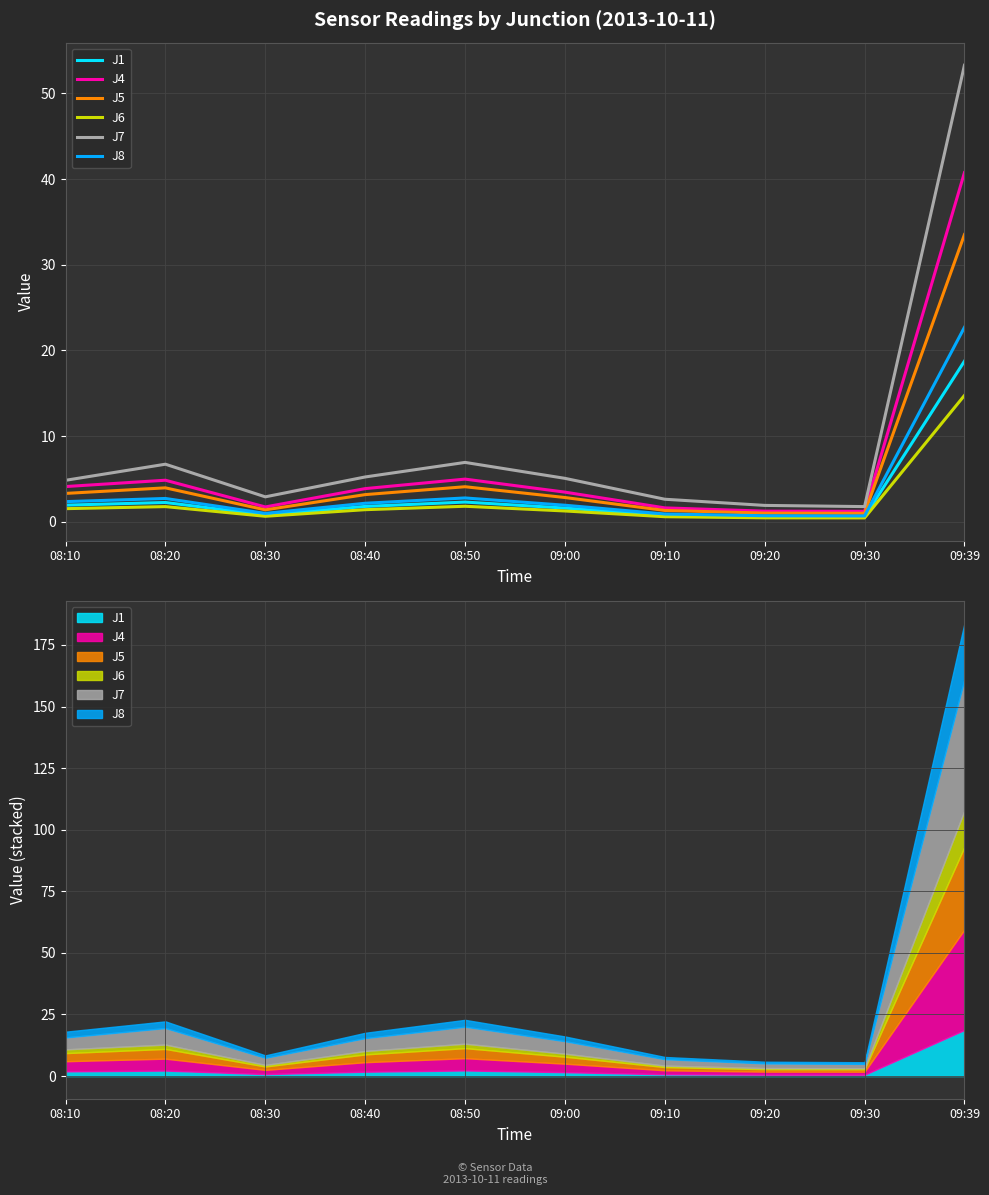

True or false: J6 and J8 intersect in this chart.

False